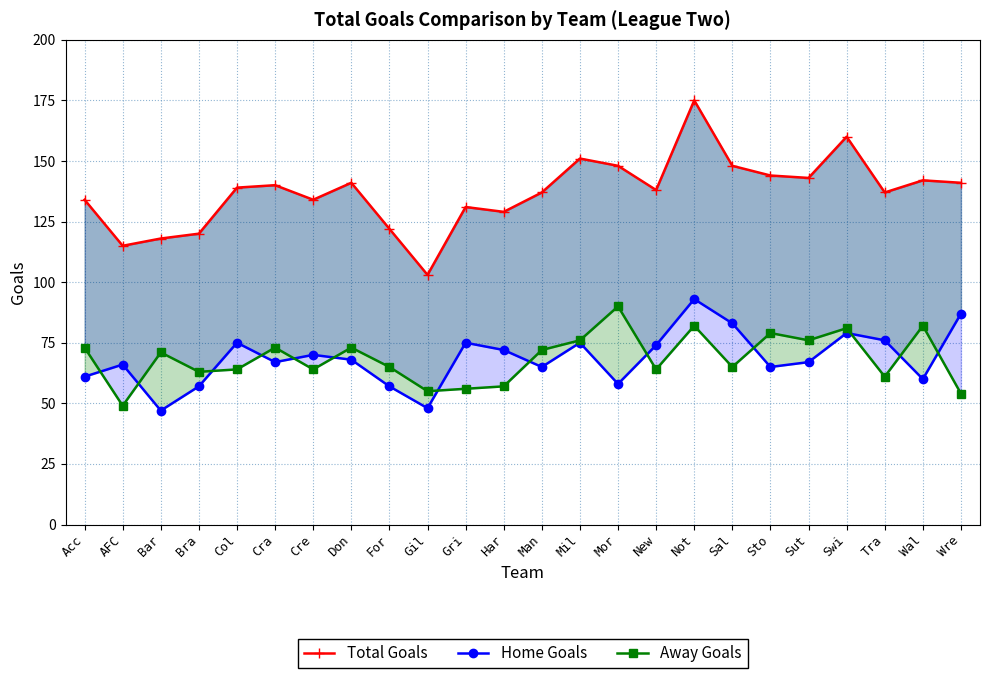

True or false: Total Goals and Away Goals cross at least once.

False